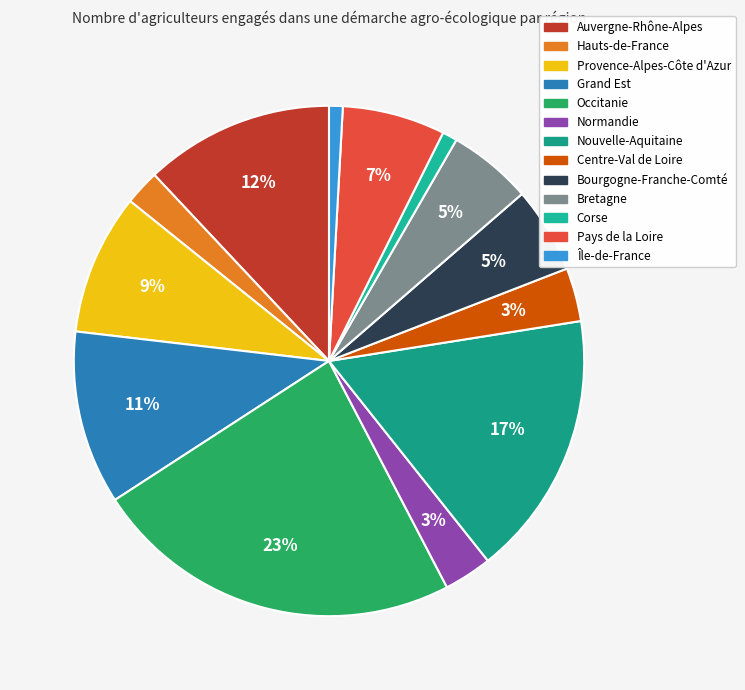

What is the largest slice in the pie chart?

Occitanie